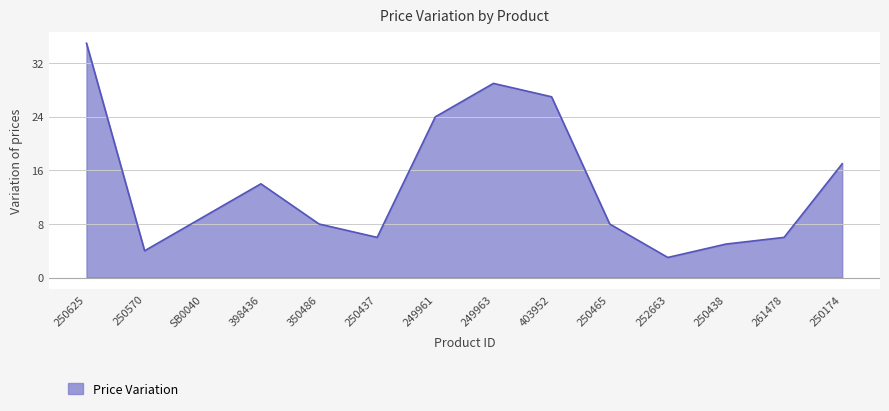

Approximately how many times larger is the value at 250625 compared to SB0040?

3.9